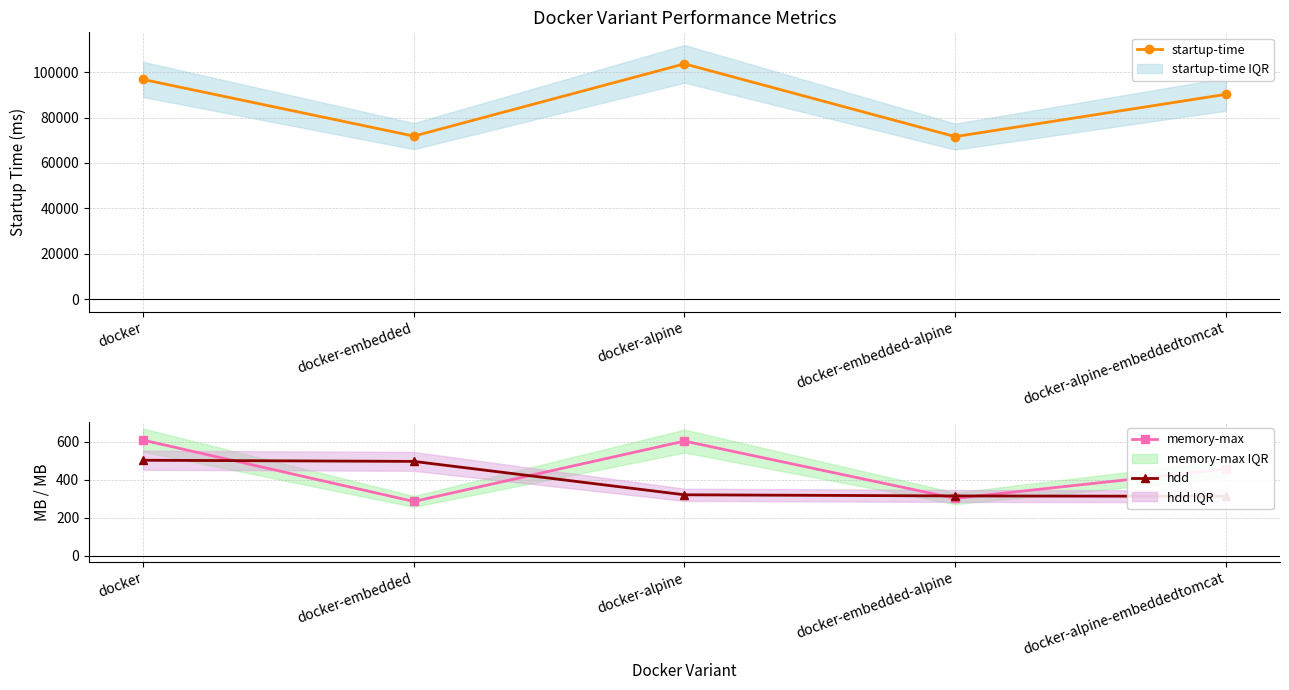

Does the chart have visible grid lines?

Yes